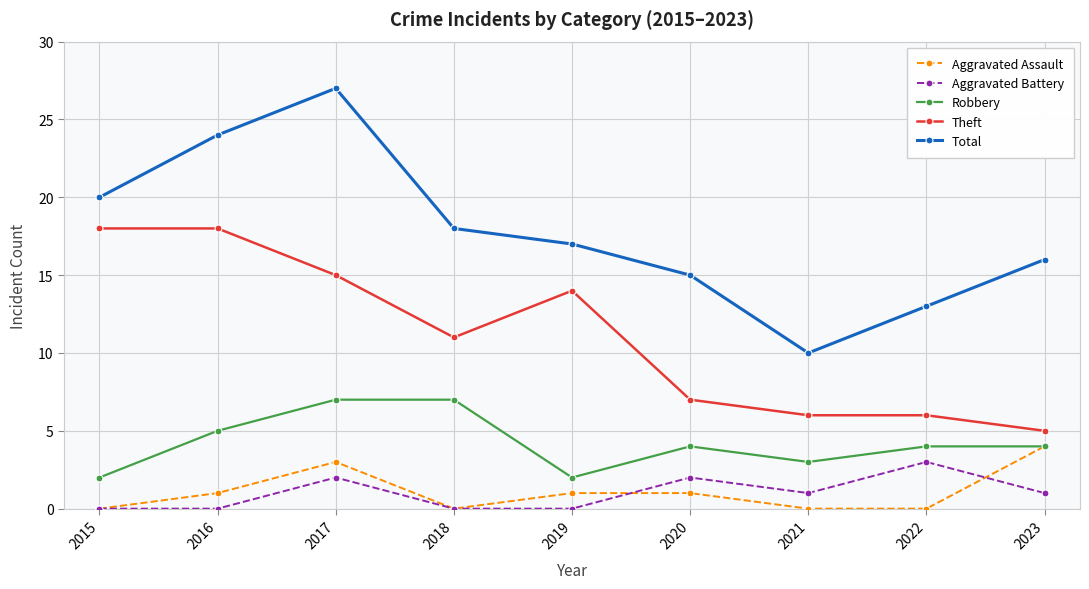

Does the chart have visible grid lines?

Yes